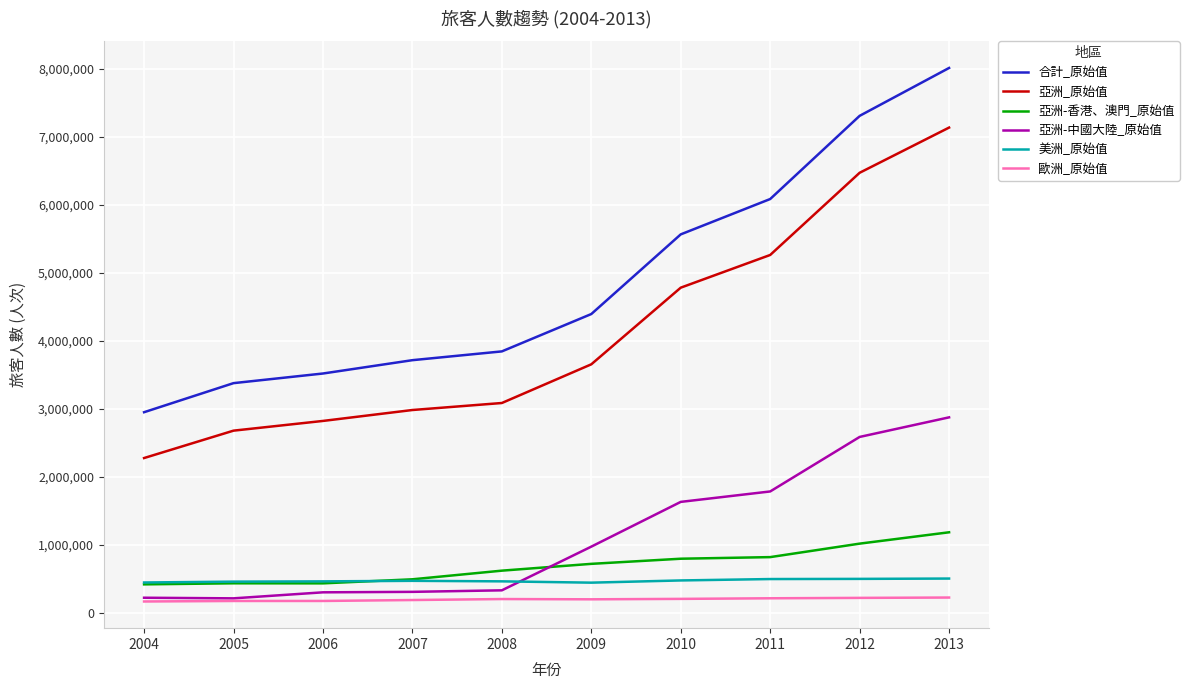

True or false: 歐洲_原始值 and 合計_原始值 intersect in this chart.

False